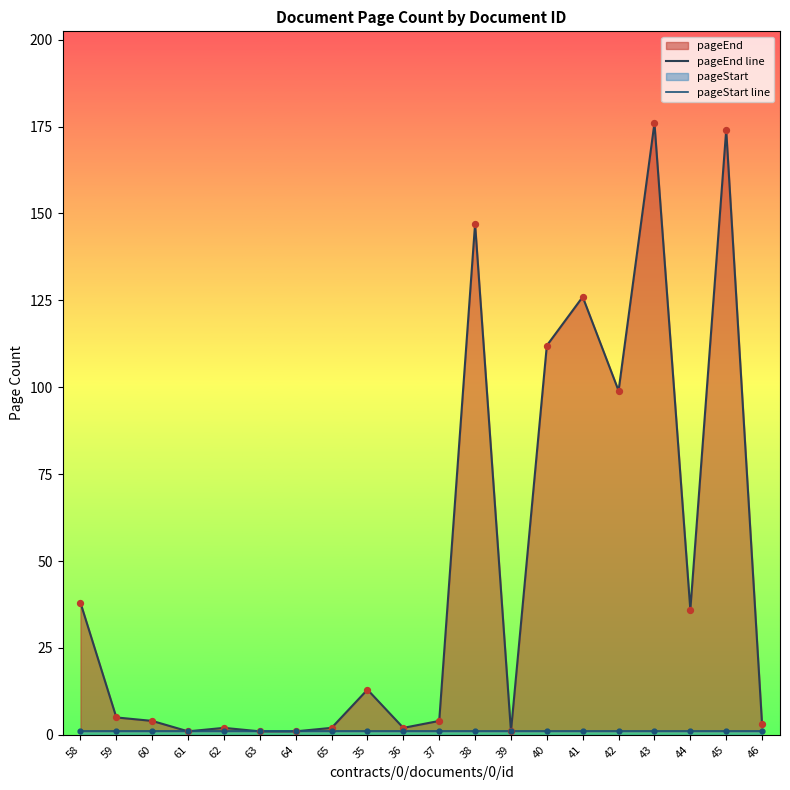

Which has a higher value, 43 or 45?

43